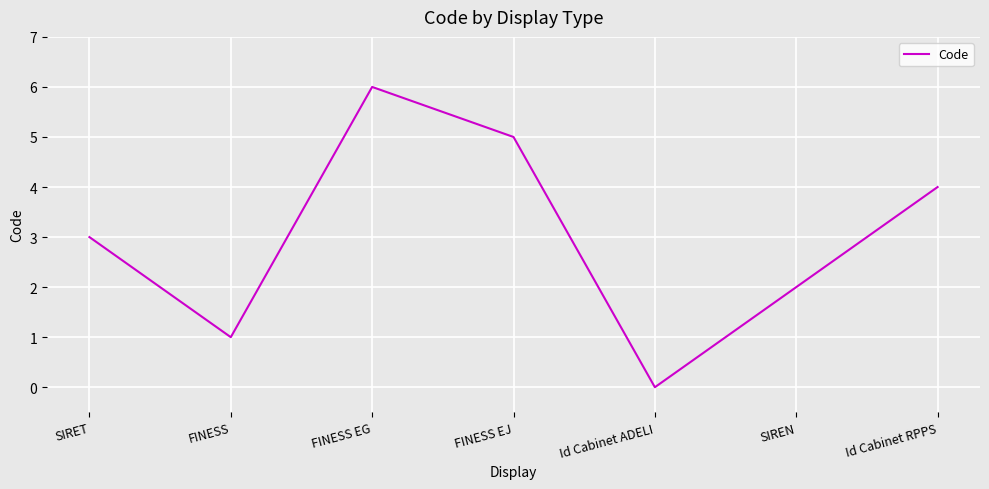

What position from the left is SIRET?

1